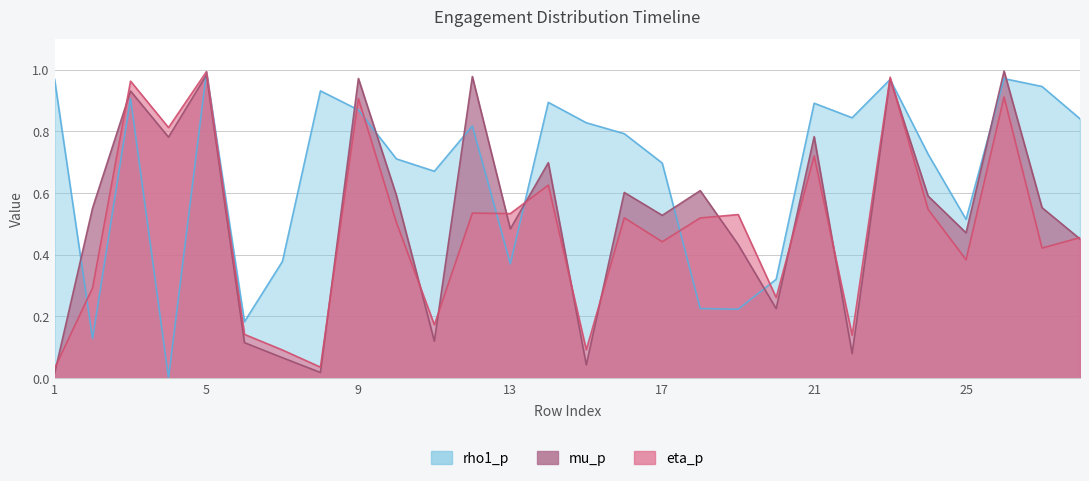

True or false: mu_p has more than 1 points higher than both neighbors.

True